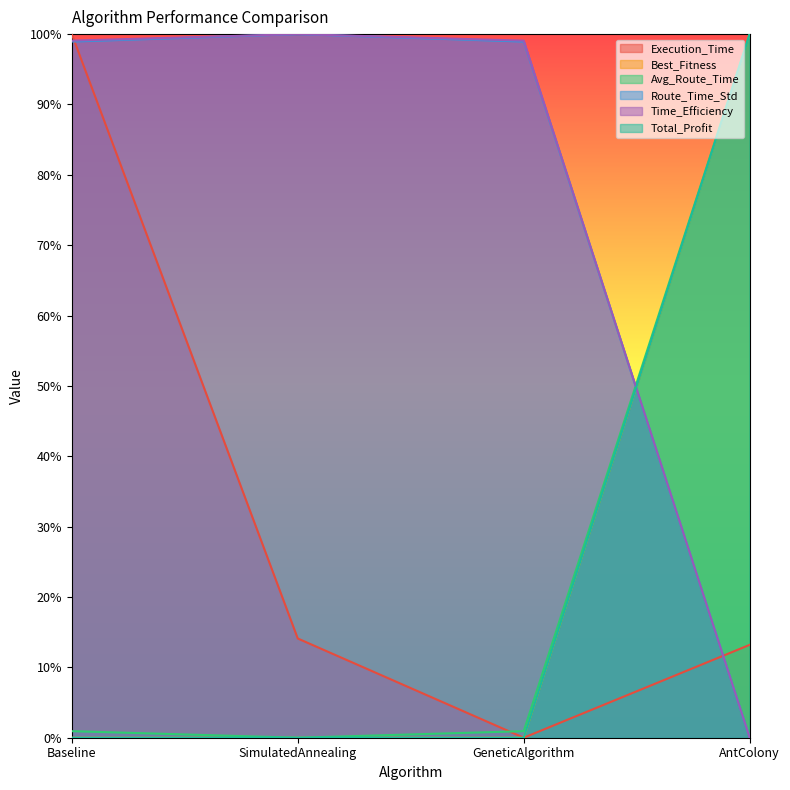

Is it true that Total_Profit equals -0.7 at GeneticAlgorithm?

False